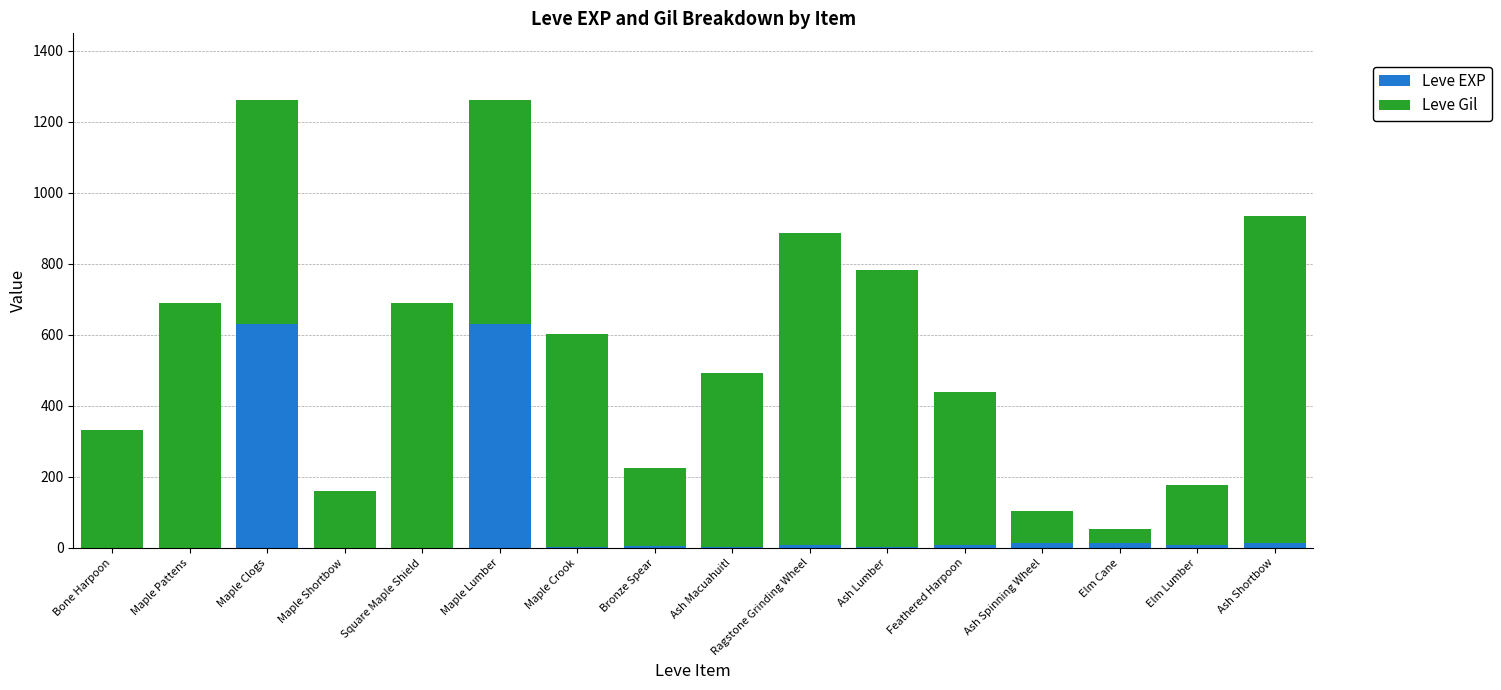

What is the sum of all Leve EXP values?

1340